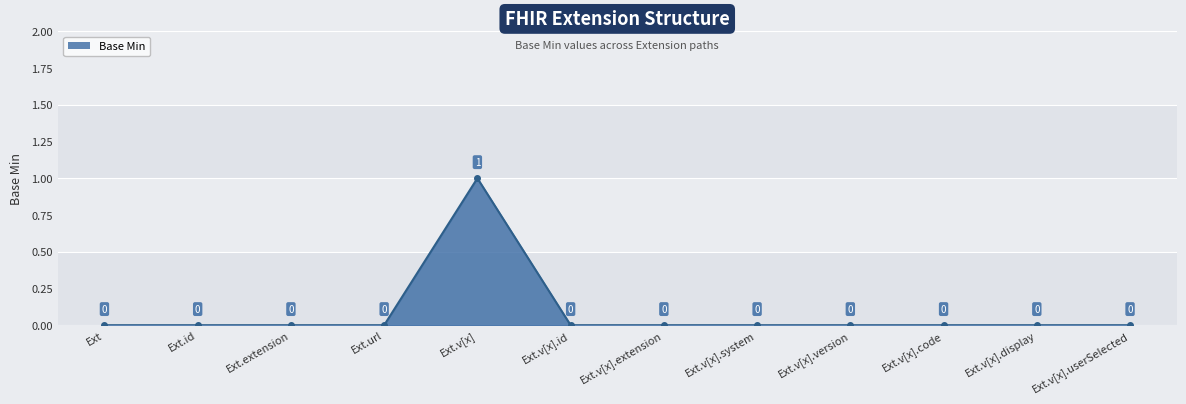

At which category does the data reach its first local peak?

Ext.v[x]